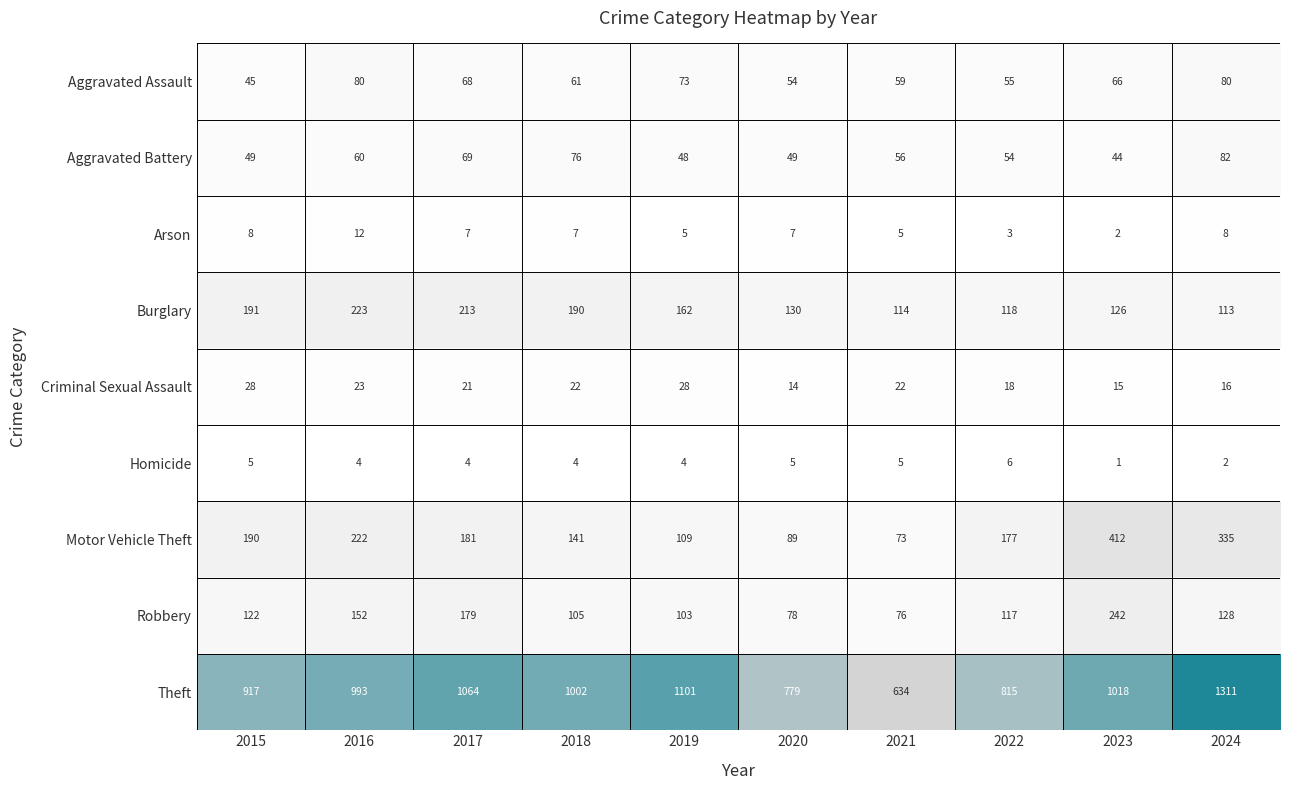

What is the sum of the Motor Vehicle Theft values at 2015 and 2017?

371